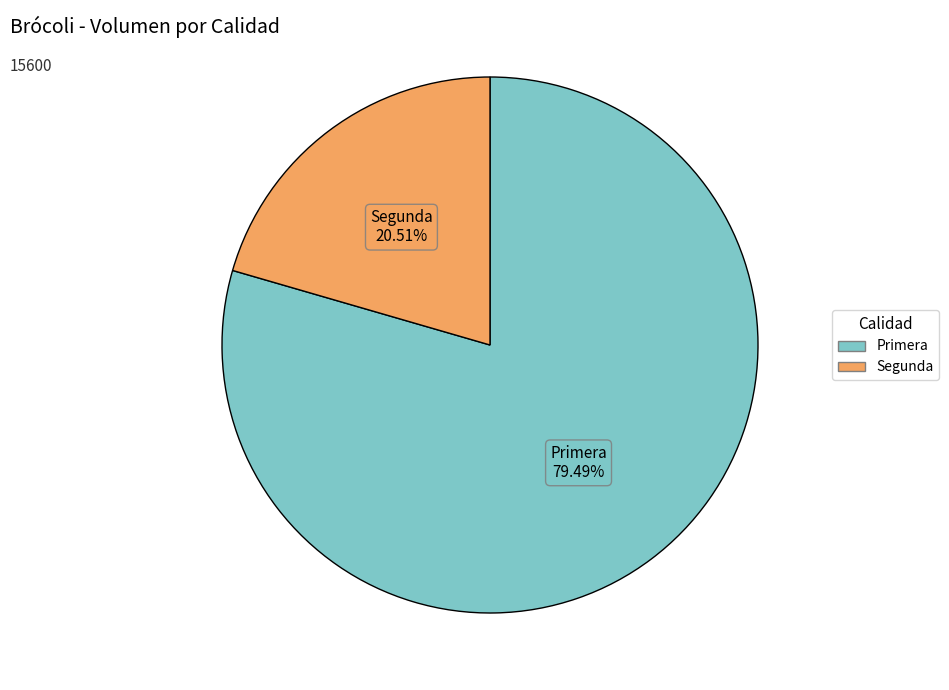

Rank the categories by value from highest to lowest.

Primera, Segunda